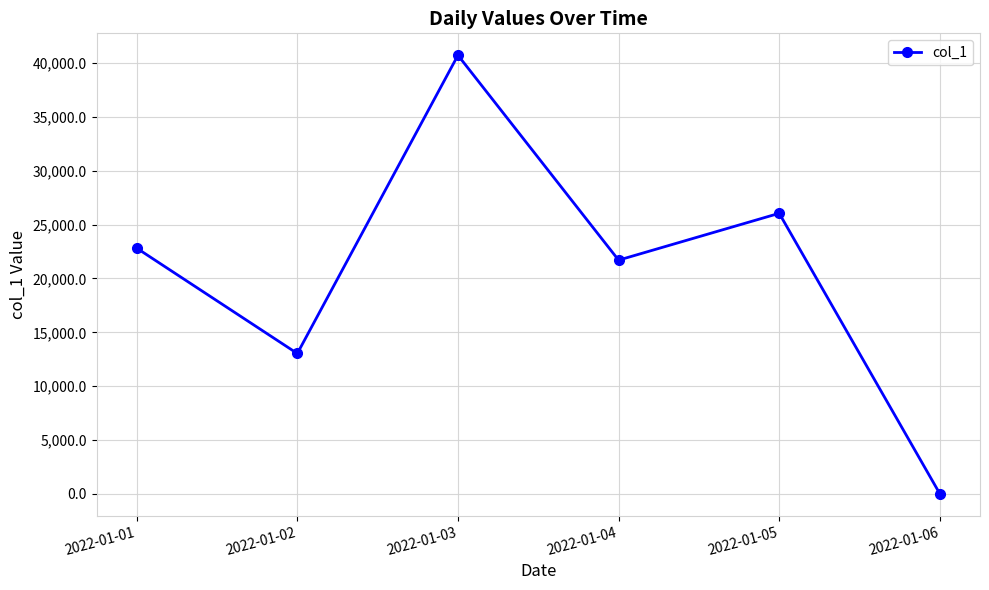

Where is the data nearest to the value 20370?

2022-01-04